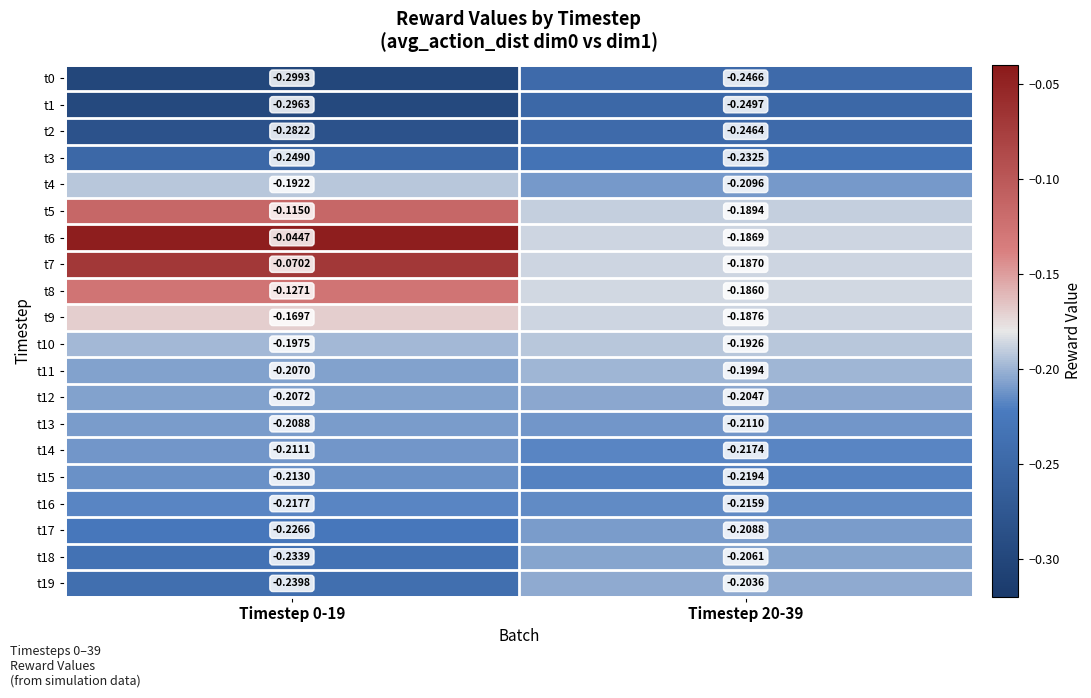

Is the value of t7 at Timestep 0-19 greater than the value of t2 at Timestep 20-39?

Yes